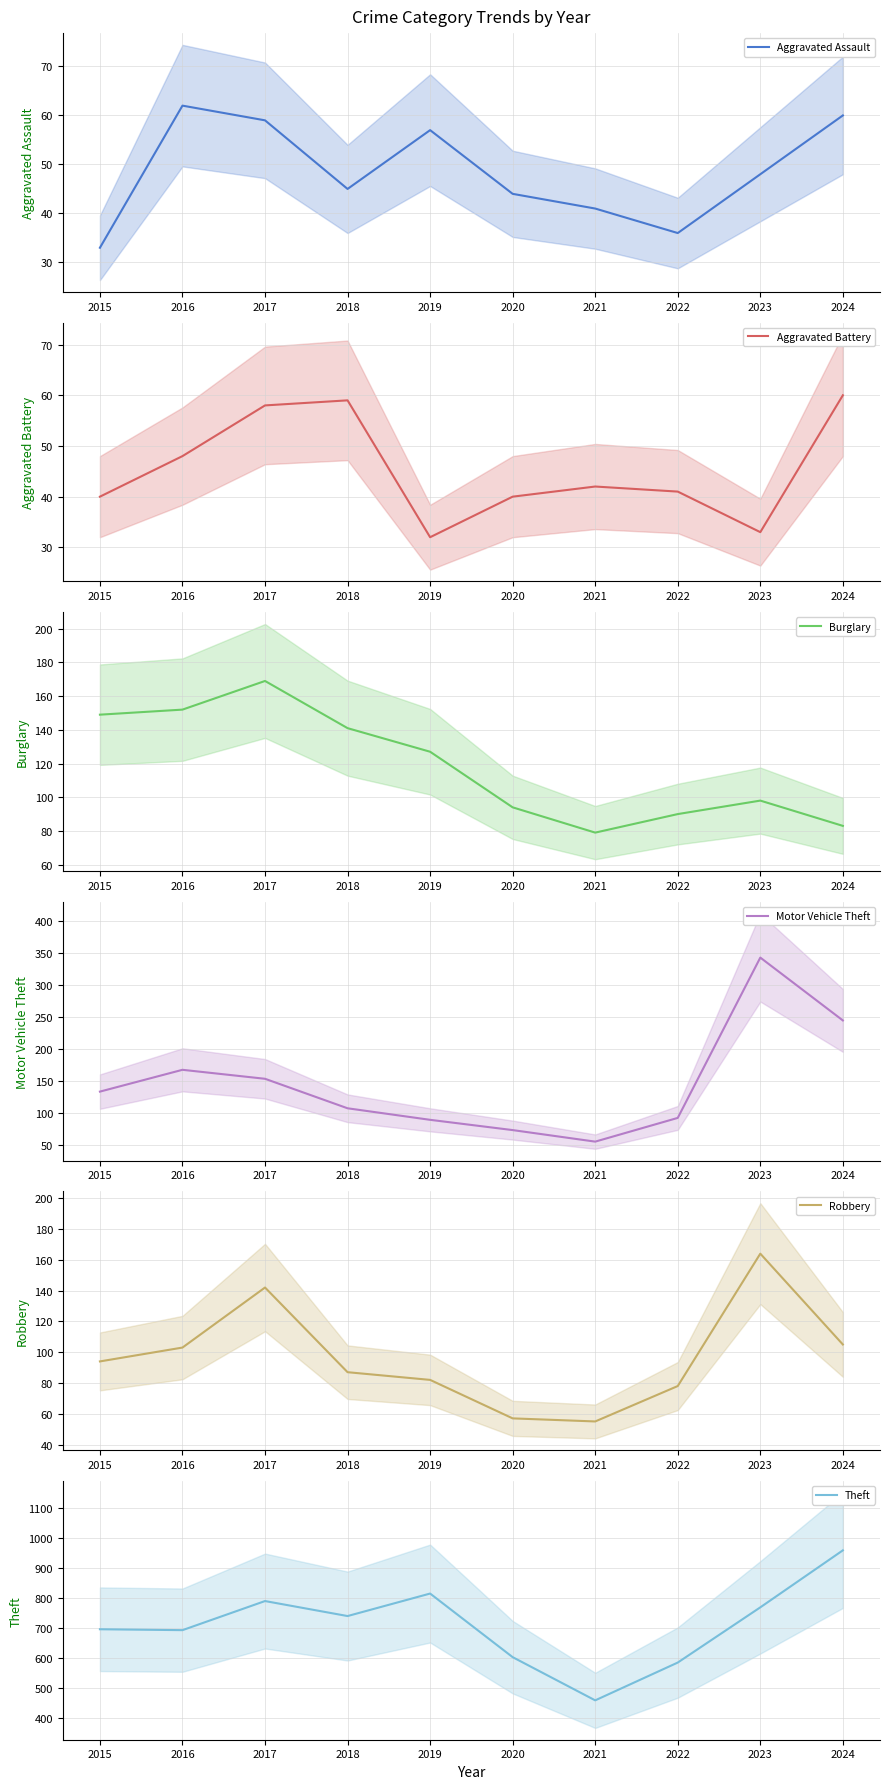

What is the average value of the Theft series?

712